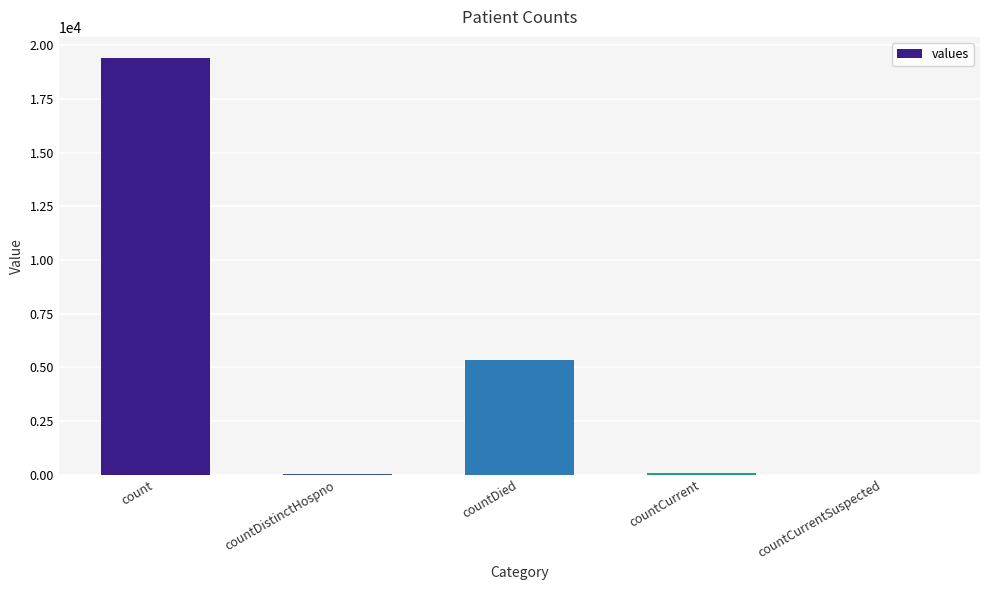

What is the sum of all values?

24875